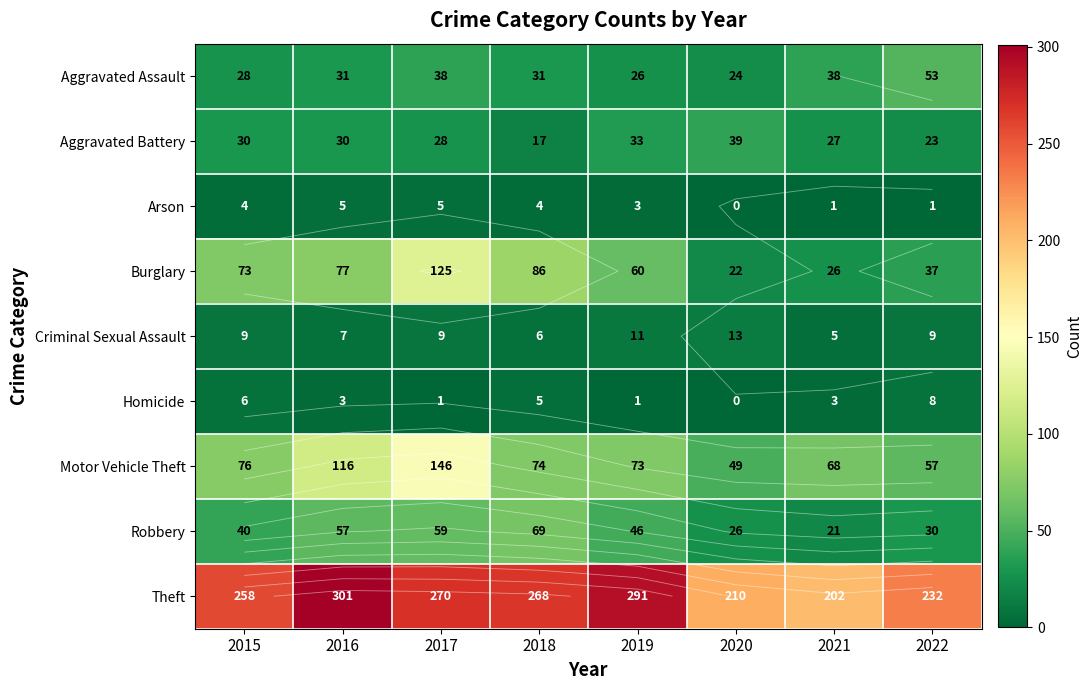

At which category is the sum across all series the highest?

2017